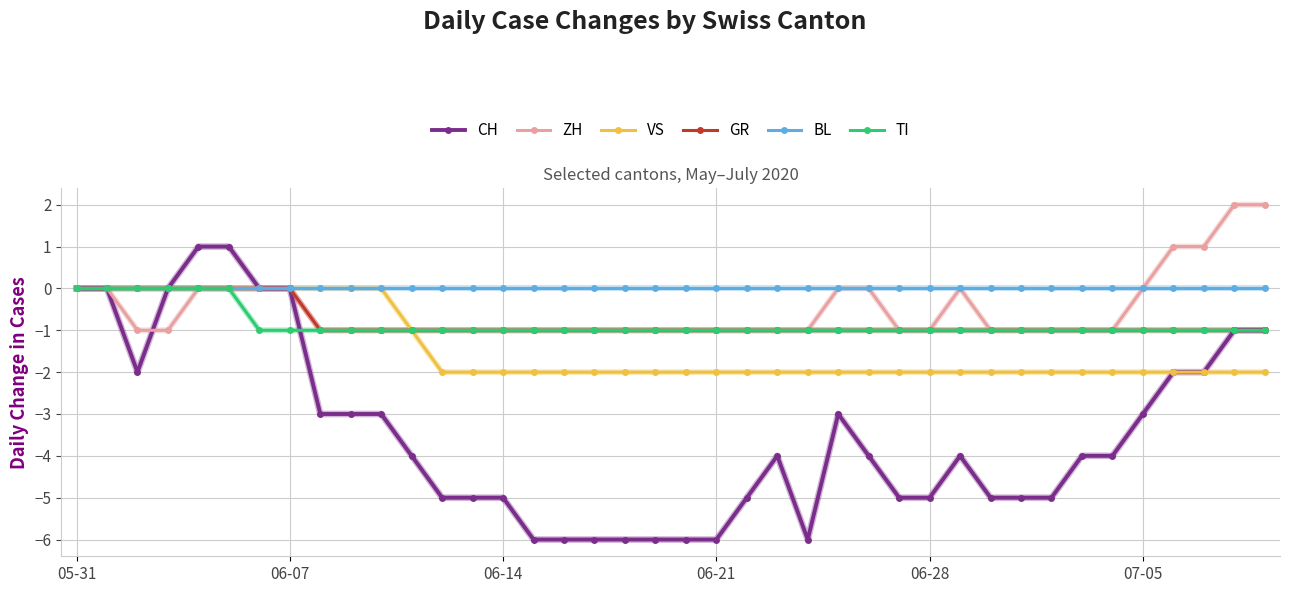

What is the minimum value shown in the chart?

-6